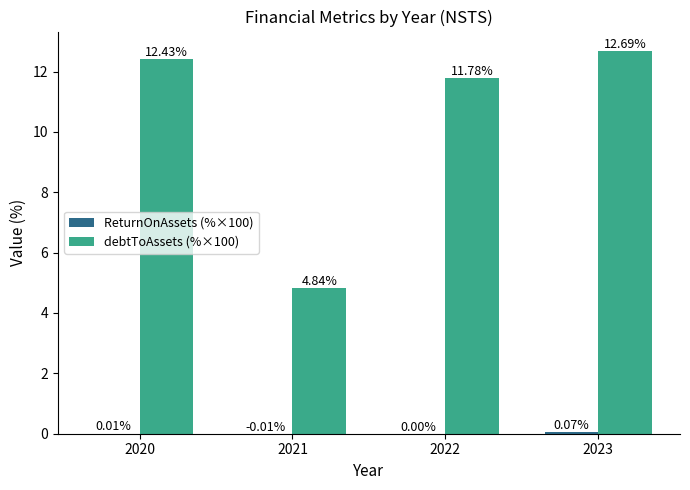

Between 2020 and 2021, which series saw the biggest shift?

debtToAssets (%×100)